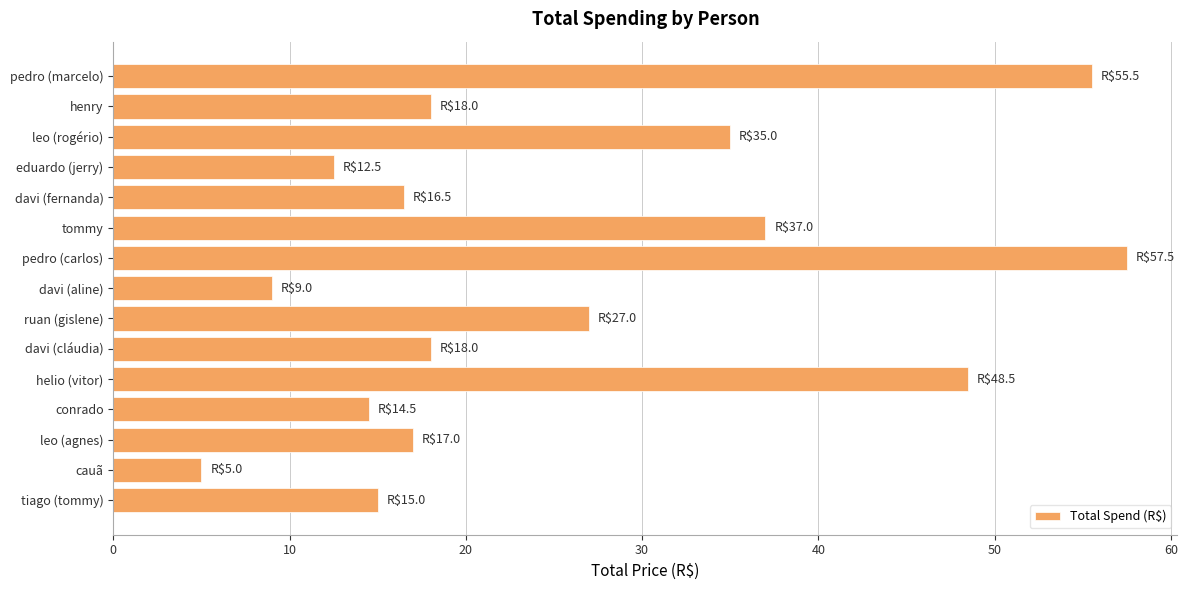

True or false: the data shows 18.0 at henry.

True